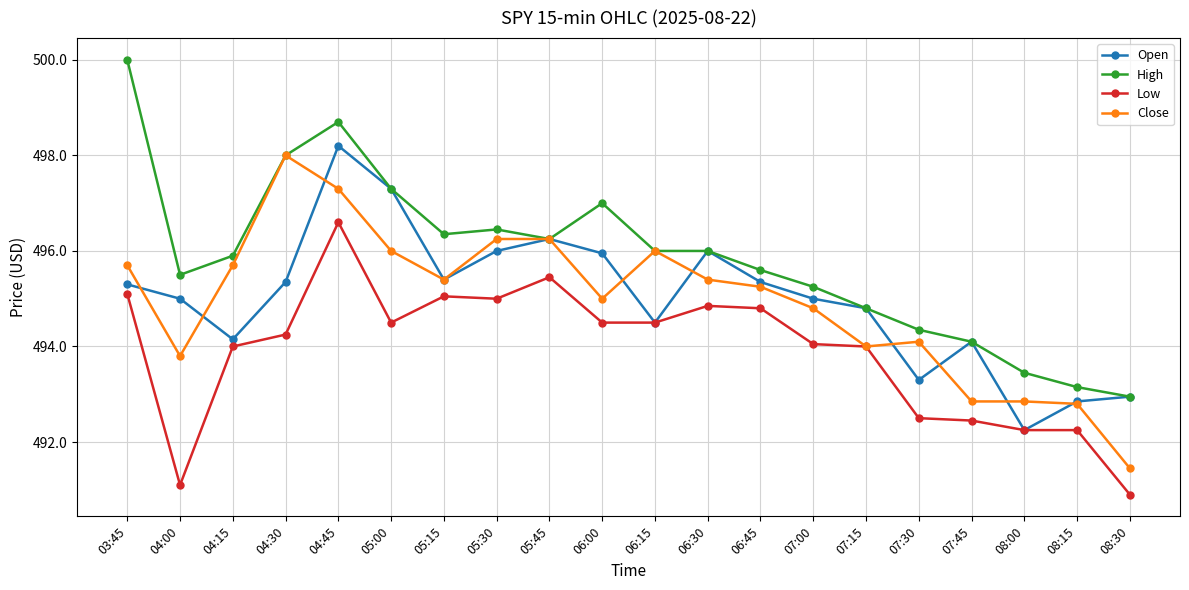

How many lines are shown in the chart?

4